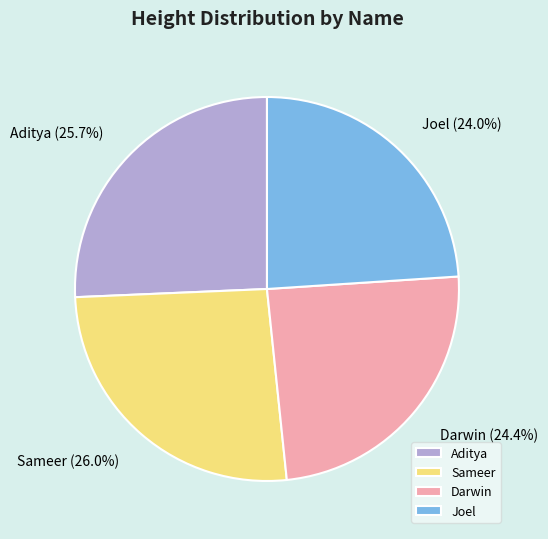

How many segments does this pie chart have?

4